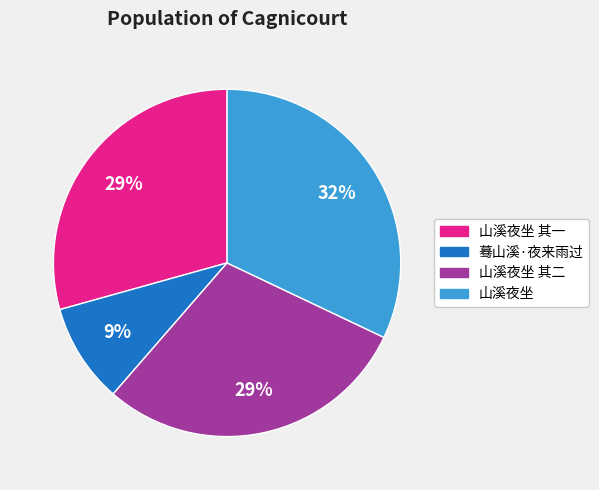

Combined, do 山溪夜坐 其一 and 山溪夜坐 其二 account for over 50%?

Yes